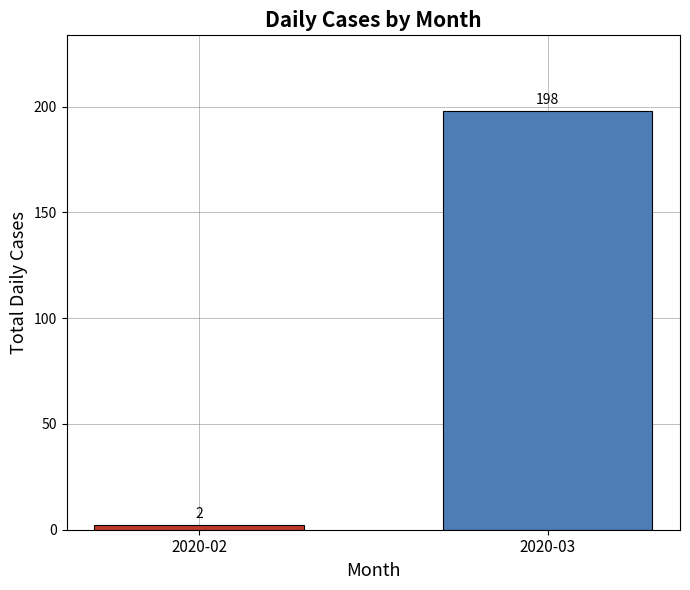

Which category has the highest value across all series?

2020-03